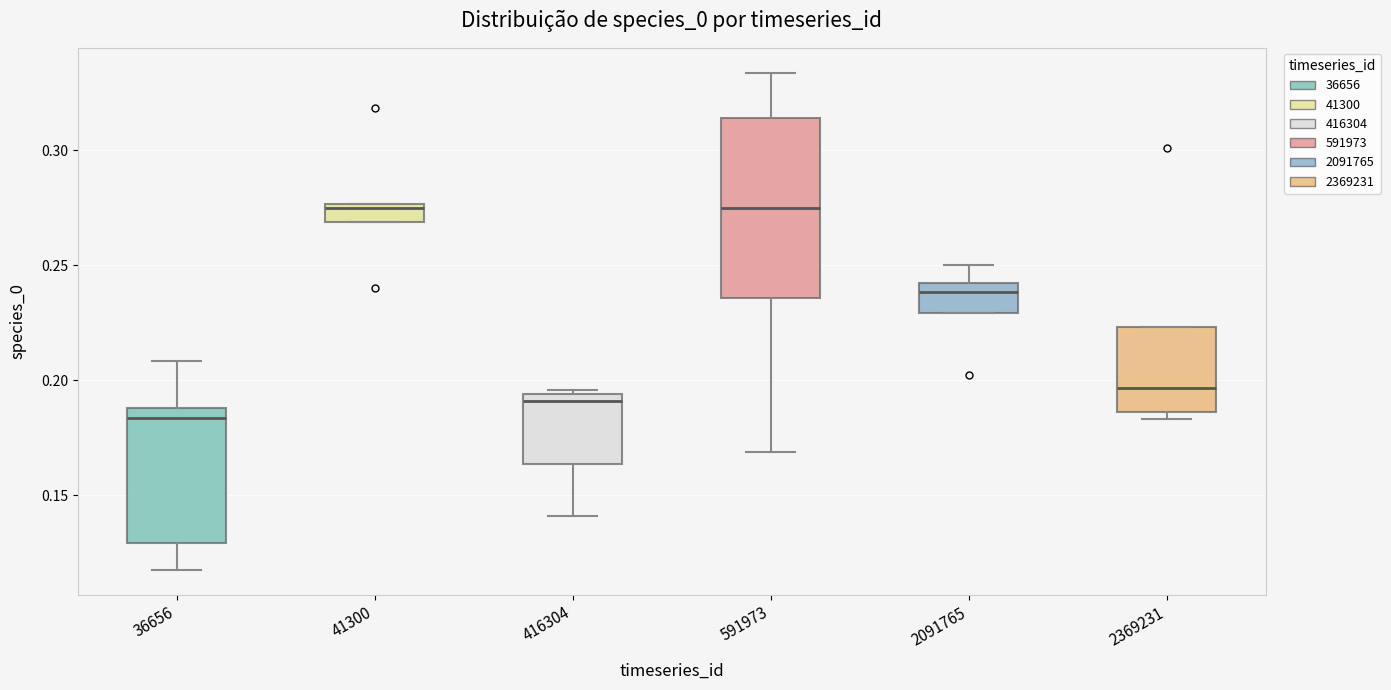

Reading left to right, transcribe this box plot: for each box, give where its median line is, the range the box spans, and where its two whiskers end, as read against the y-axis. The values are not printed on the chart, so give them approximately, as read against the axis.

36656: median 0.185, box 0.130 to 0.190, whiskers 0.115 to 0.210
41300: median 0.275 (just below the box's upper edge), box 0.270 to 0.275, whiskers 0.270 to 0.275
416304: median 0.190, box 0.165 to 0.195, whiskers 0.140 to 0.195 (just above the box's upper edge)
591973: median 0.275, box 0.235 to 0.315, whiskers 0.170 to 0.335
2091765: median 0.240 (just below the box's upper edge), box 0.230 to 0.240, whiskers 0.230 to 0.250
2369231: median 0.195, box 0.185 to 0.225, whiskers 0.185 (just below the box's lower edge) to 0.225